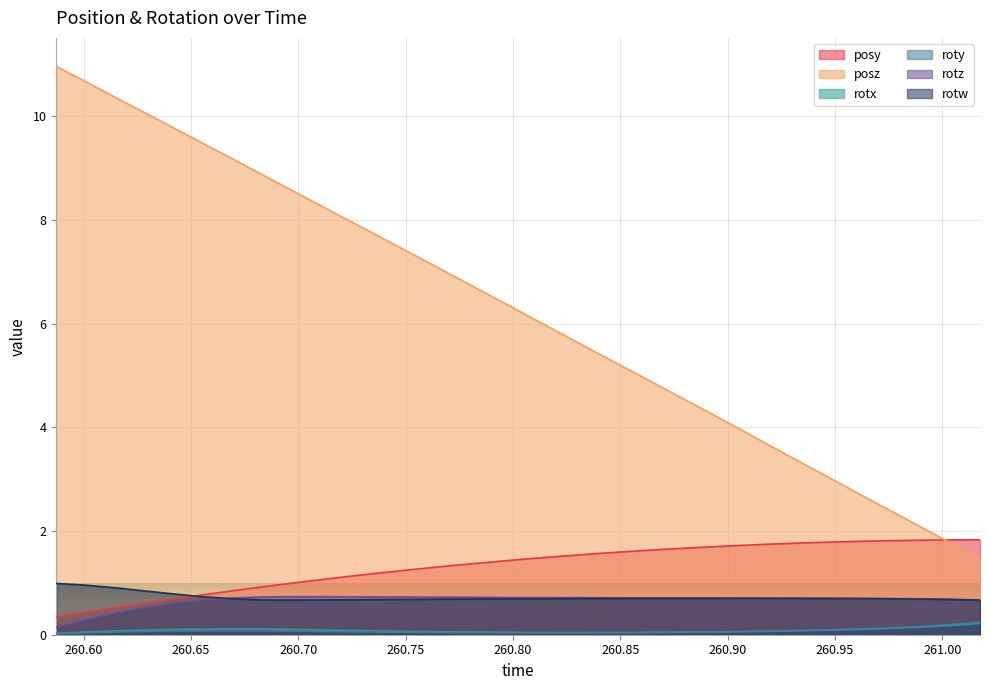

Which series ends up on top after the final intersection of posy and posz?

posy